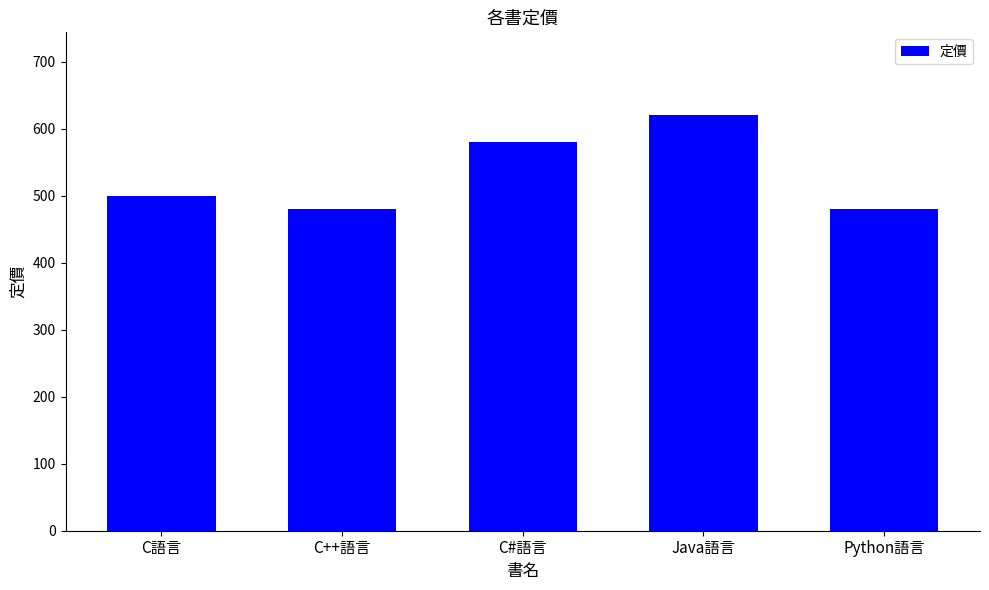

Which label corresponds to the largest value in the chart?

Java語言